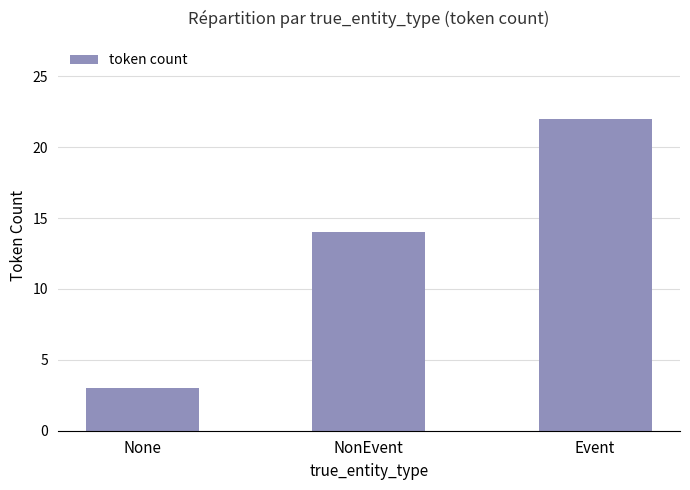

Reading left to right, what are all the values shown in this chart?

None=3	NonEvent=14	Event=22